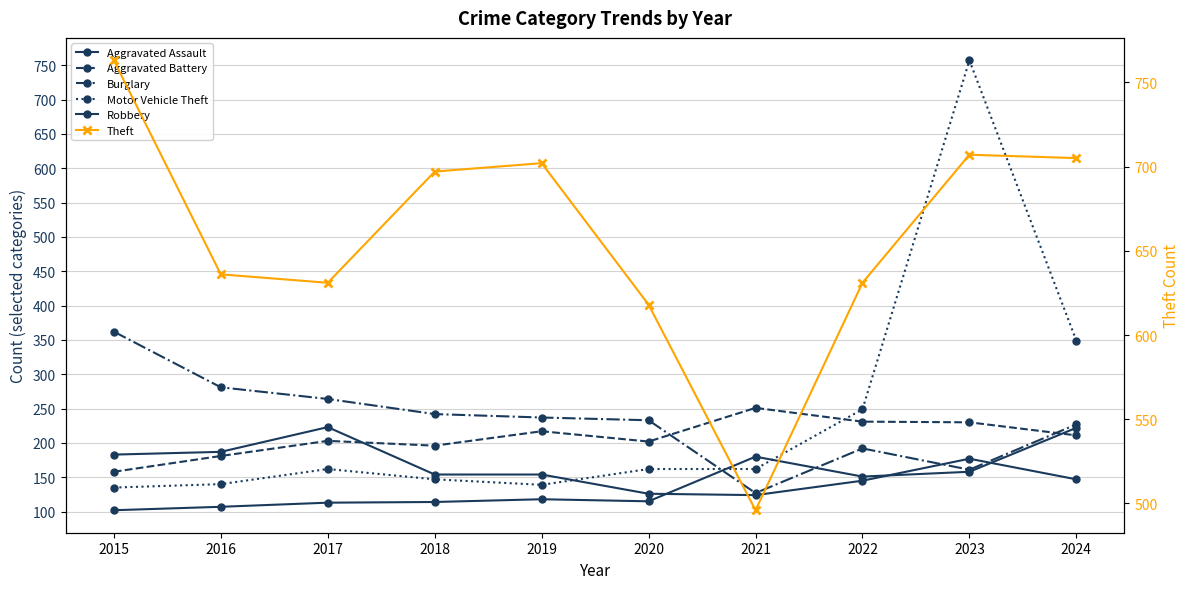

Which label corresponds to the largest value in the chart?

2015